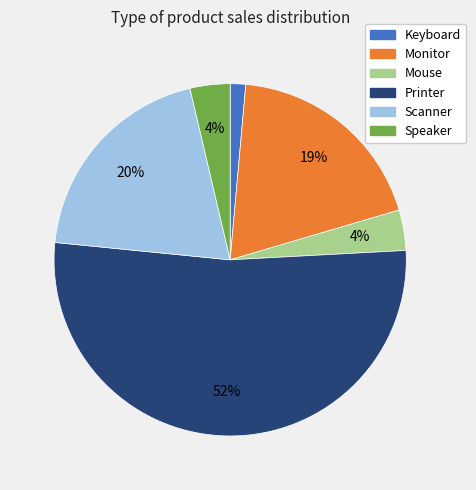

Between Speaker and Keyboard, which is larger?

Speaker